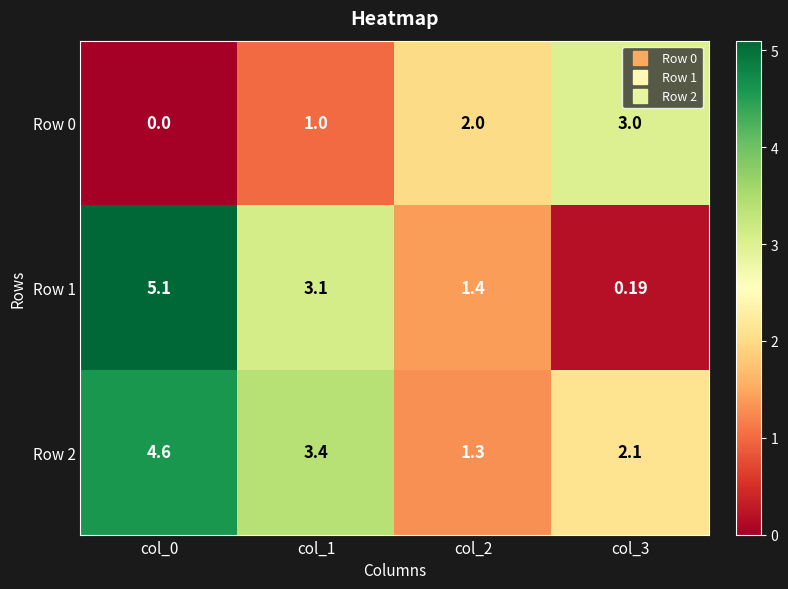

How many data points does each series have?

4